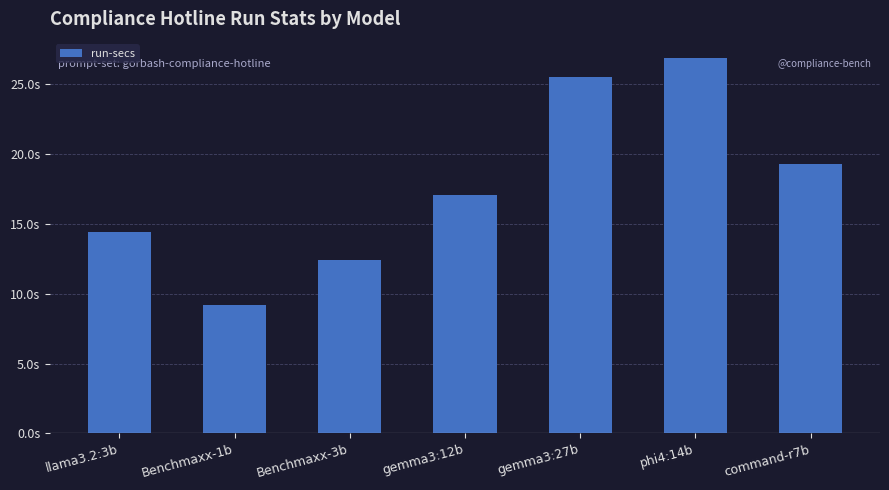

The value at Benchmaxx-1b is 9.2. True or false?

True